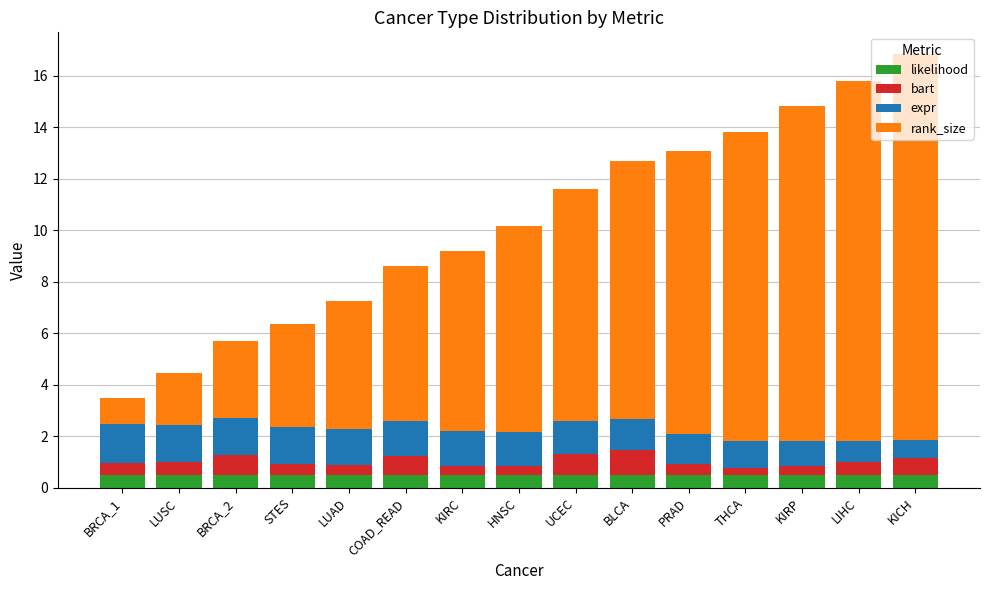

What is the total value across all series at STES?

6.3